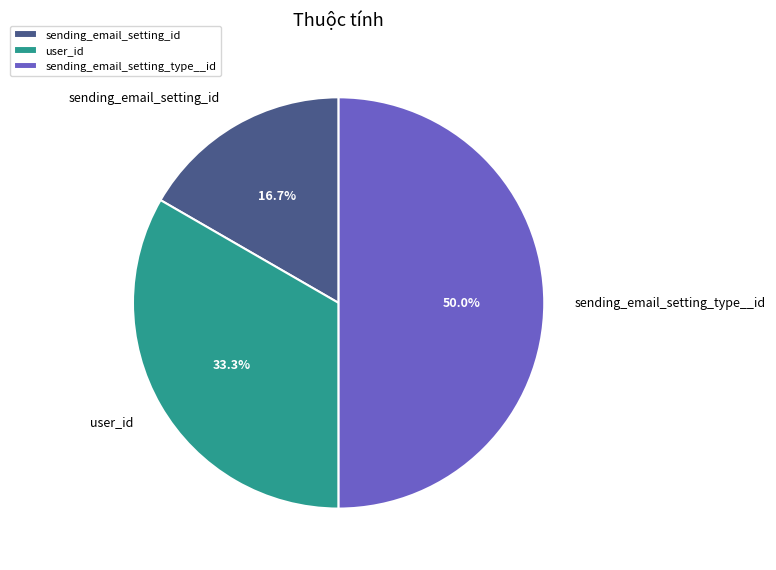

Is it true that sending_email_setting_type__id is 50% of the pie?

True